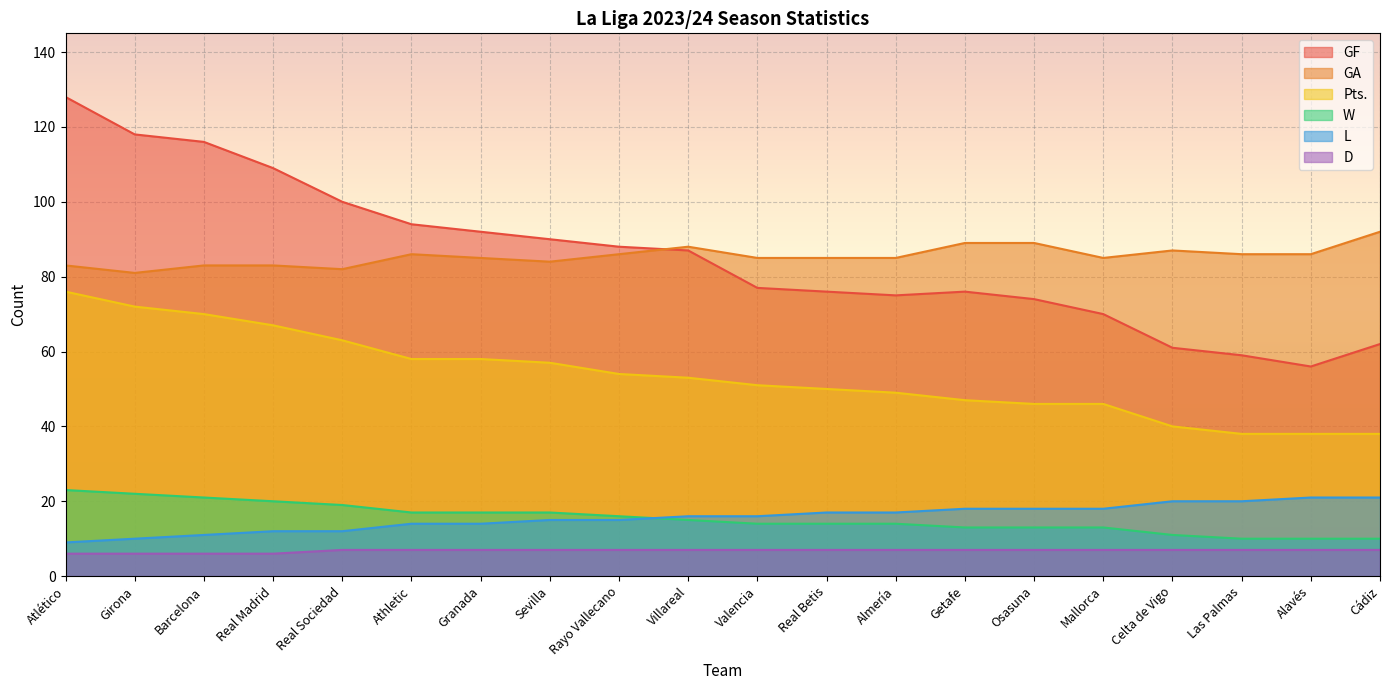

What position from the right is Celta de Vigo?

4